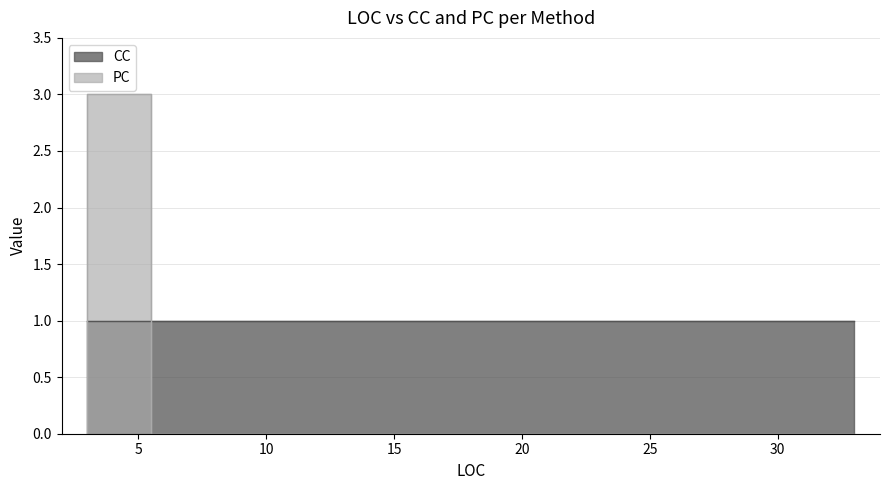

How many lines are shown in the chart?

2